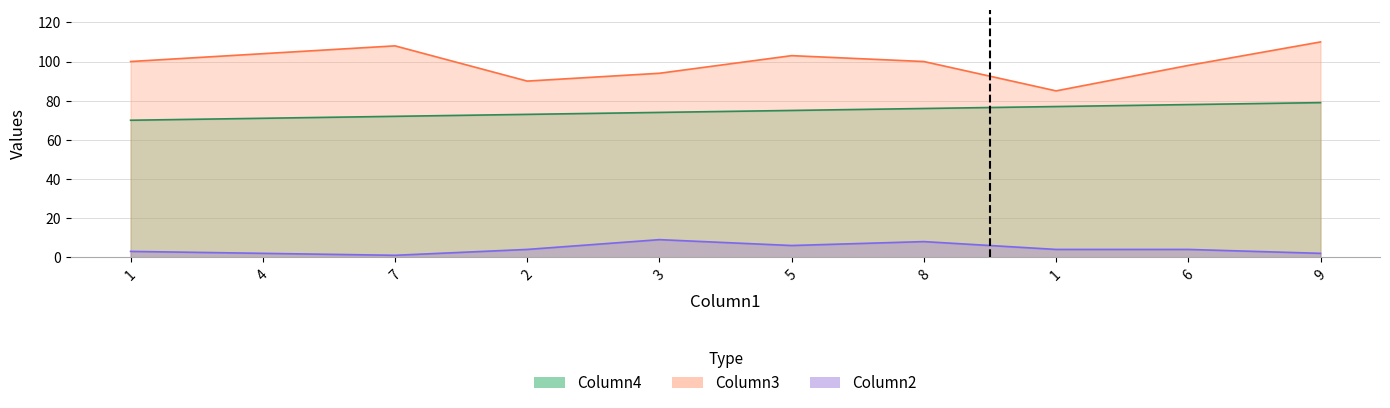

Count the Column4 values in the range 72 to 77.

6